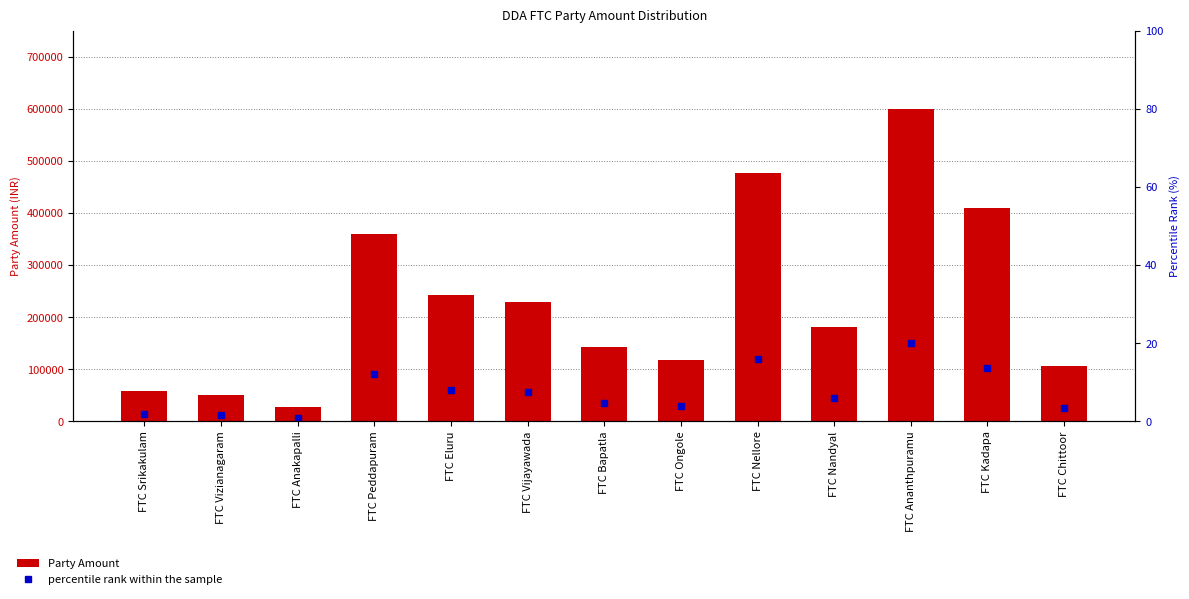

What is the sum of all percentile rank within the sample values?

99.9